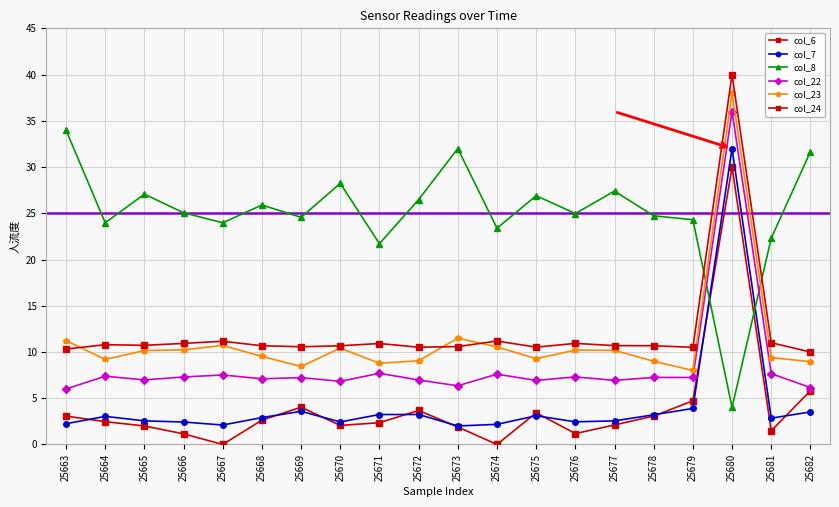

Is this an area chart (filled region under the line)?

No